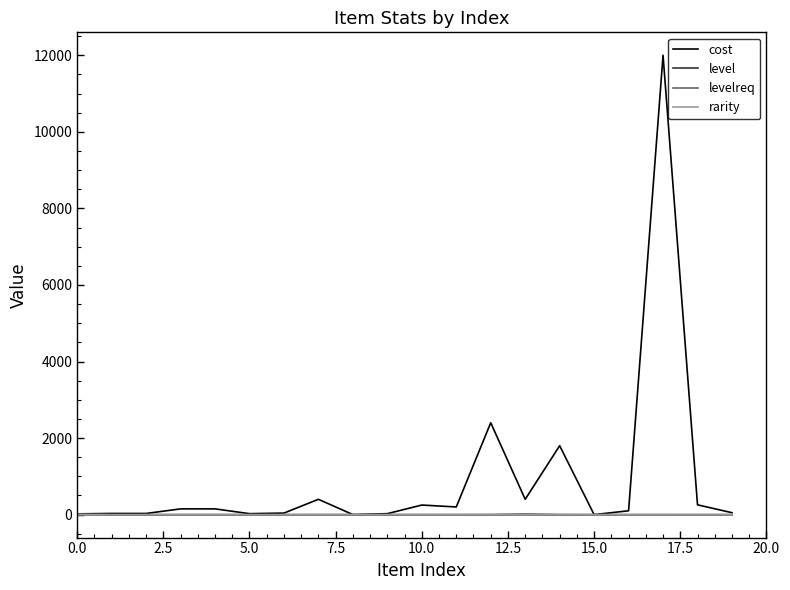

How many lines are shown in the chart?

4